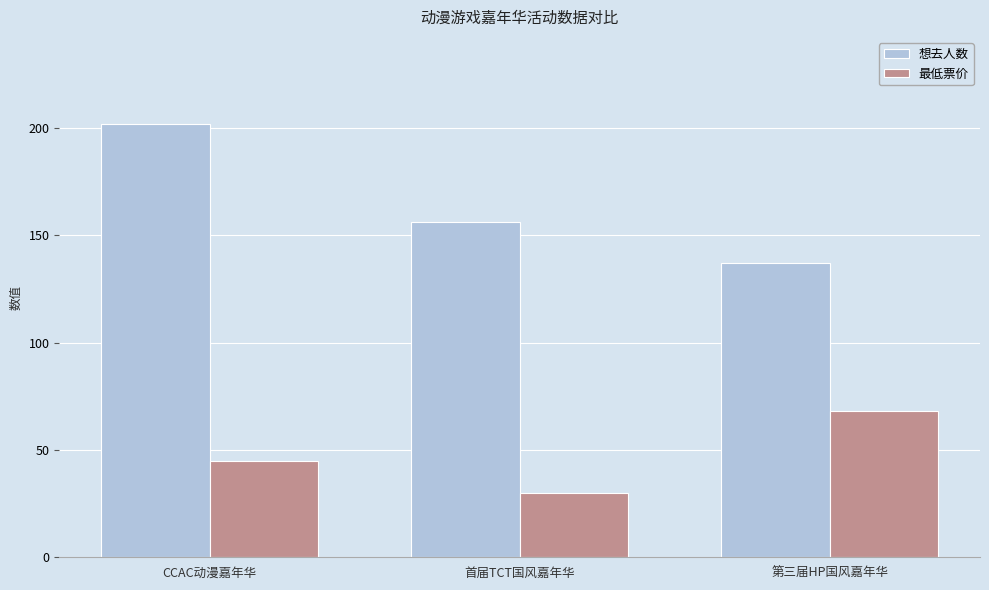

Which series changed the most between CCAC动漫嘉年华 and 第三届HP国风嘉年华?

想去人数